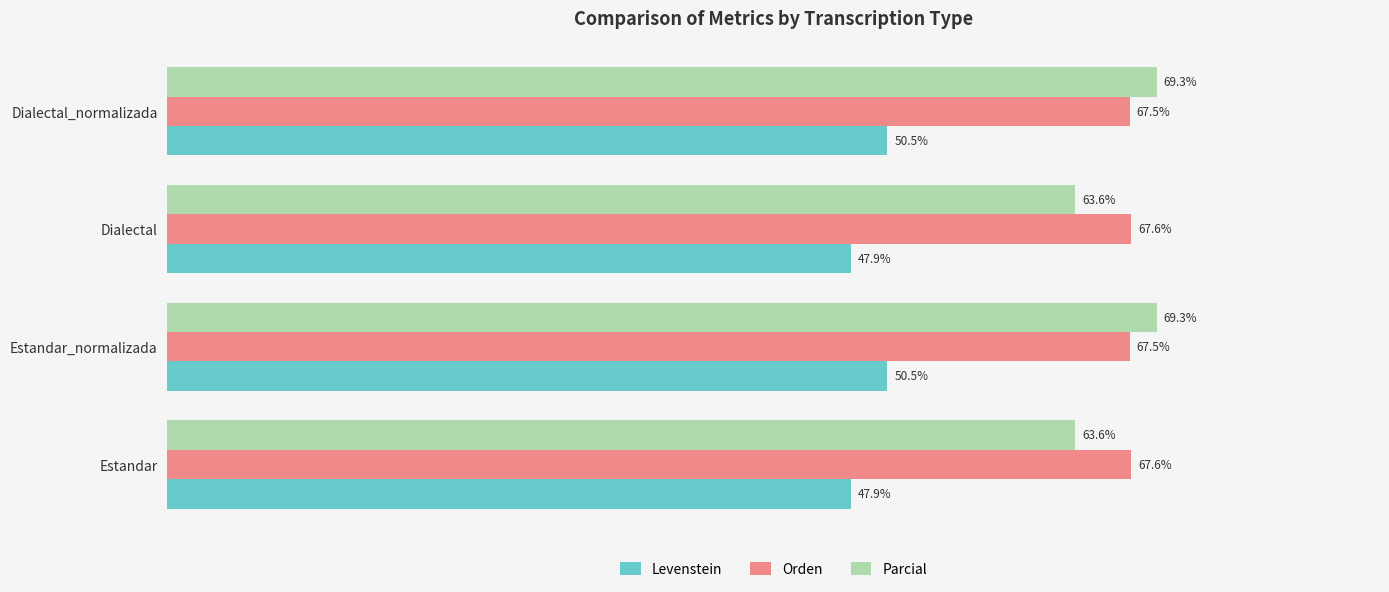

Rank the series at Dialectal from highest to lowest value.

Orden, Parcial, Levenstein